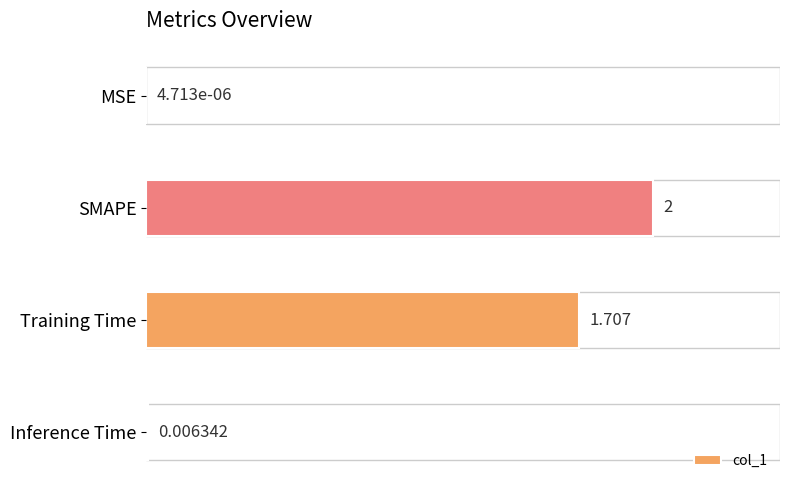

Between SMAPE and Inference Time, which is larger?

SMAPE